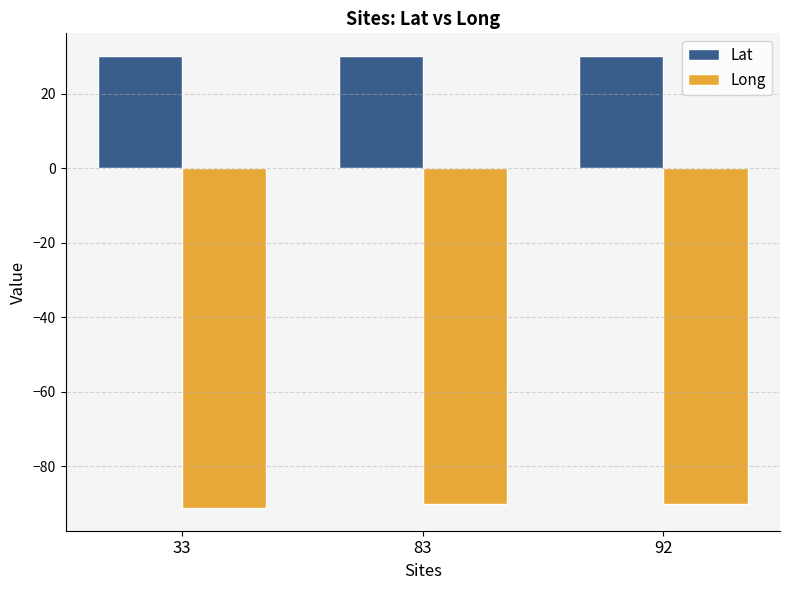

Rank the series at 83 from lowest to highest value.

Long, Lat